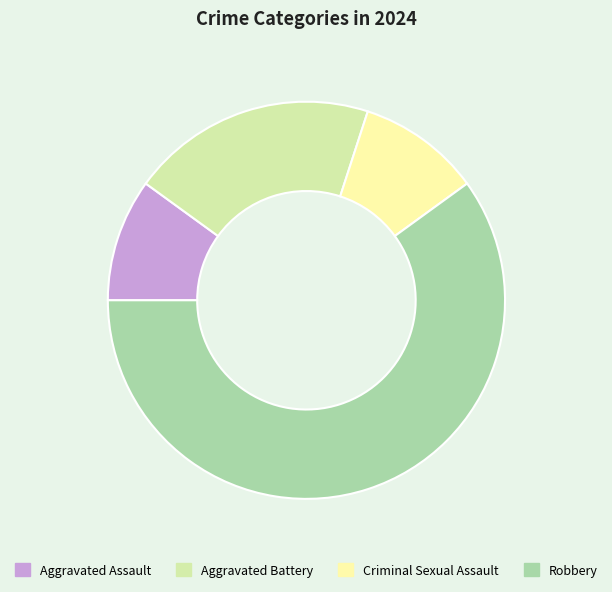

True or false: Aggravated Assault accounts for 17% of the total.

False